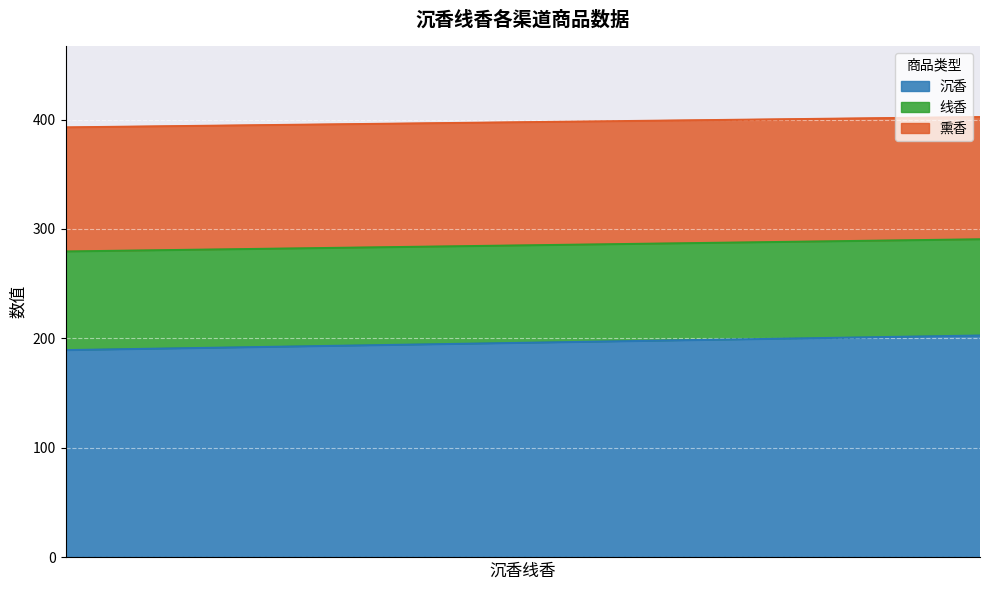

What is the difference between the maximum and minimum values in the 熏香 series?

3